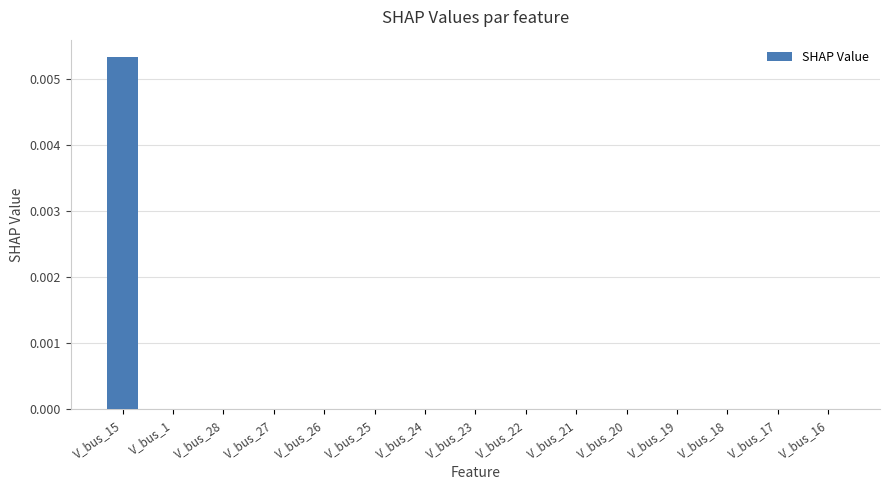

Is it true that the value at V_bus_26 is 0.0?

True